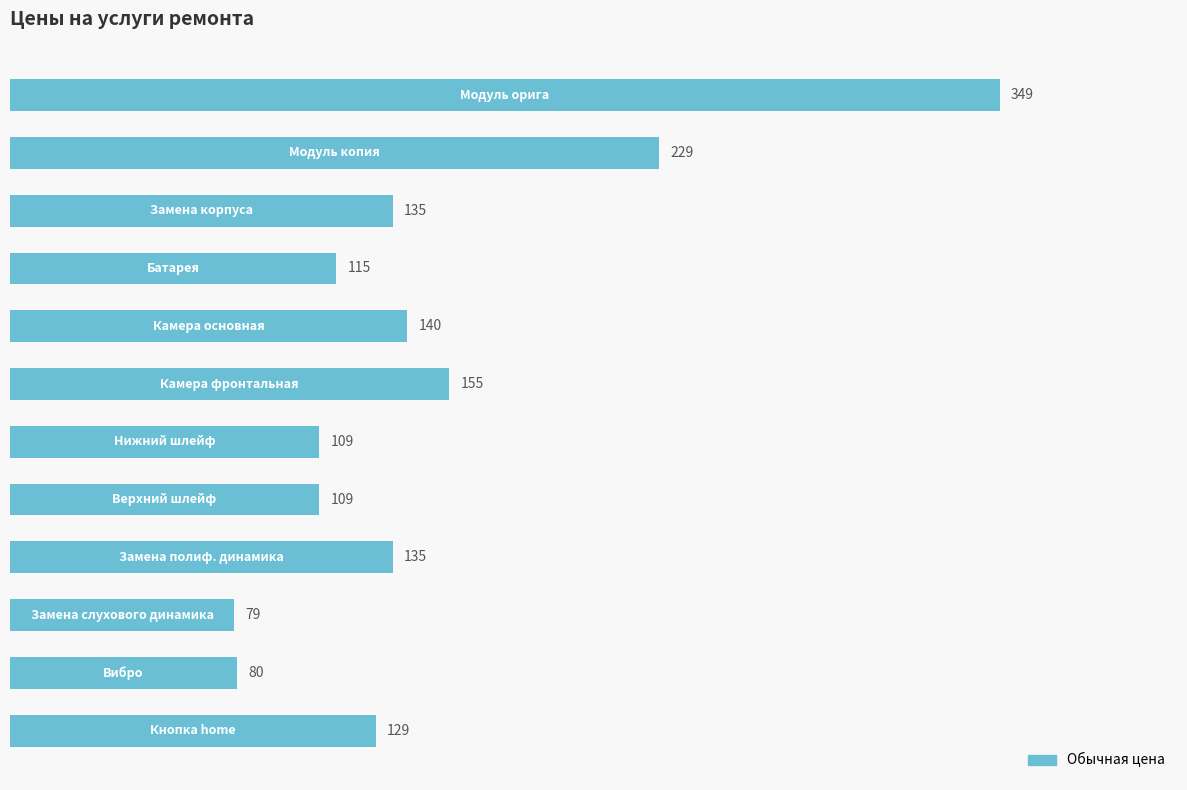

How many data points are less than 135?

6